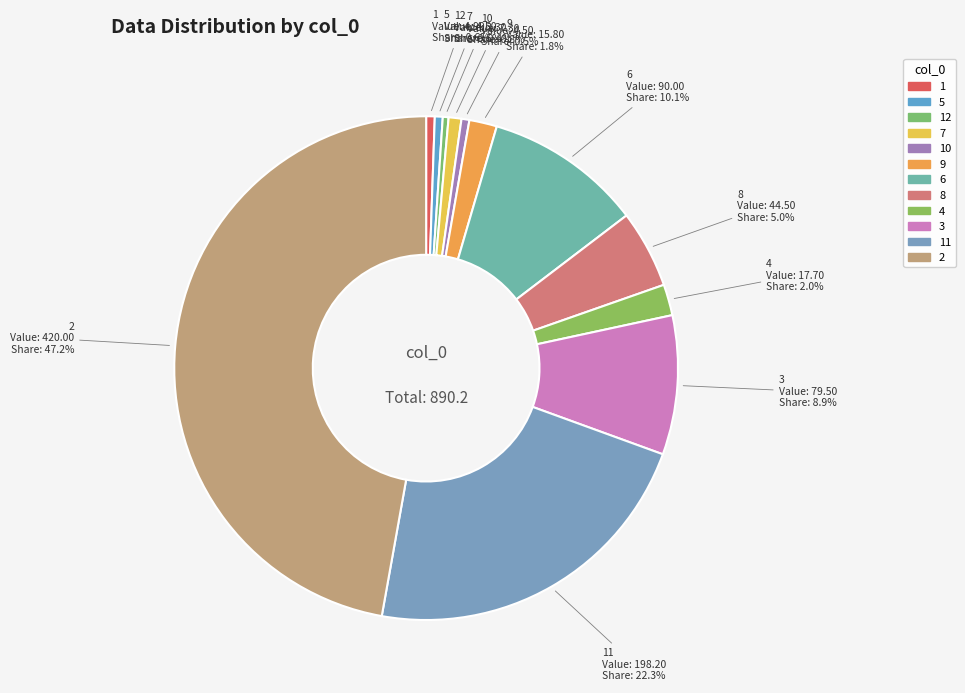

Is 6 the majority of the pie?

No